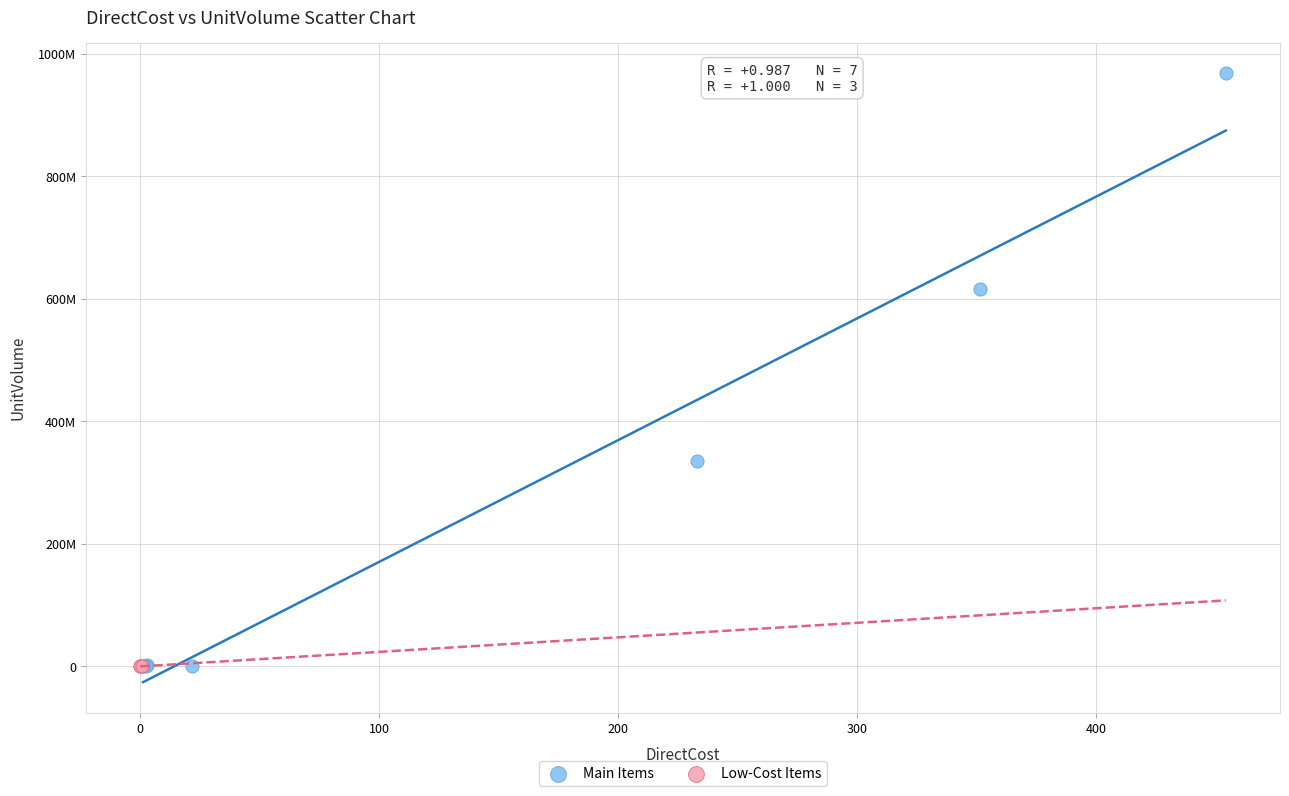

What are all the series names shown in the legend?

Main Items, Low-Cost Items